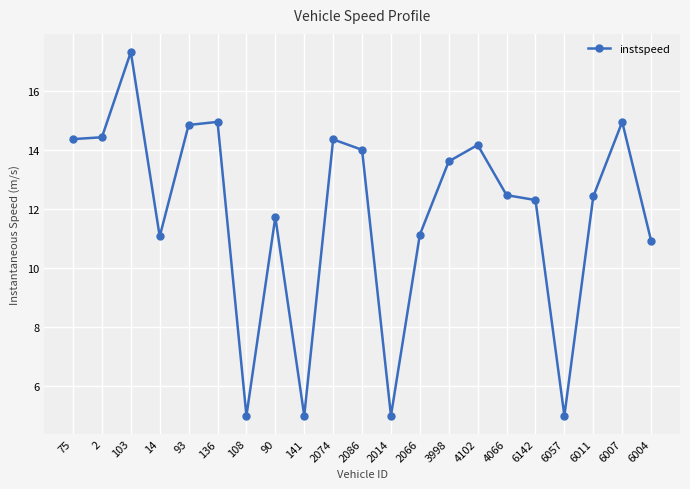

What position from the left is 2014?

12